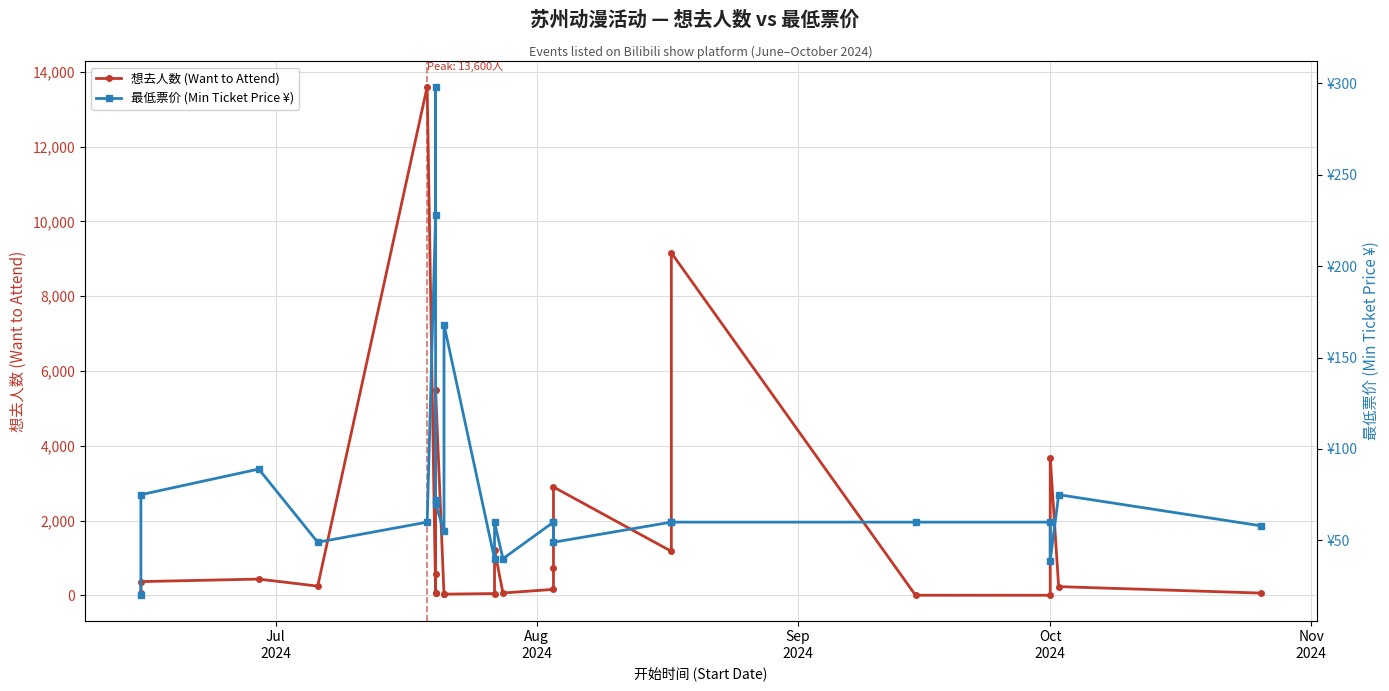

How many interior local peaks does the 最低票价 (Min Ticket Price ¥) series have?

5